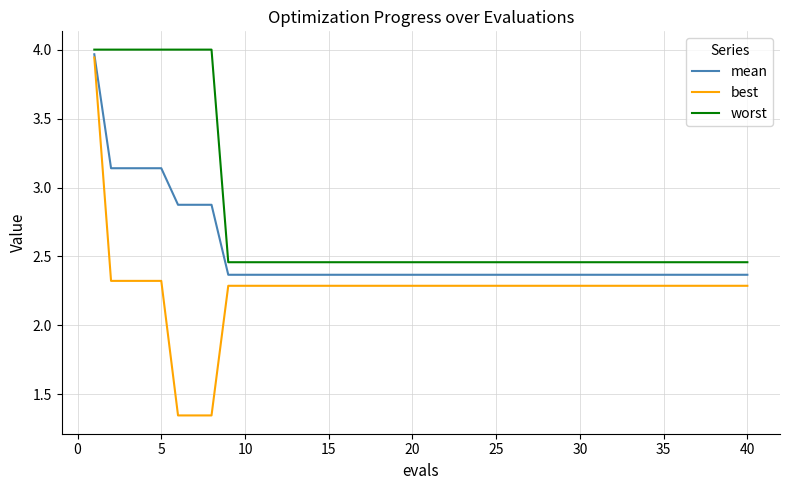

How many best values are between 2 and 3?

36